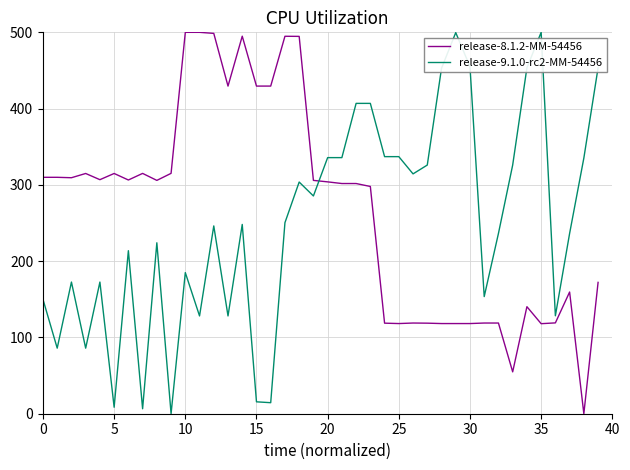

How many positive values does the release-9.1.0-rc2-MM-54456 series have?

39